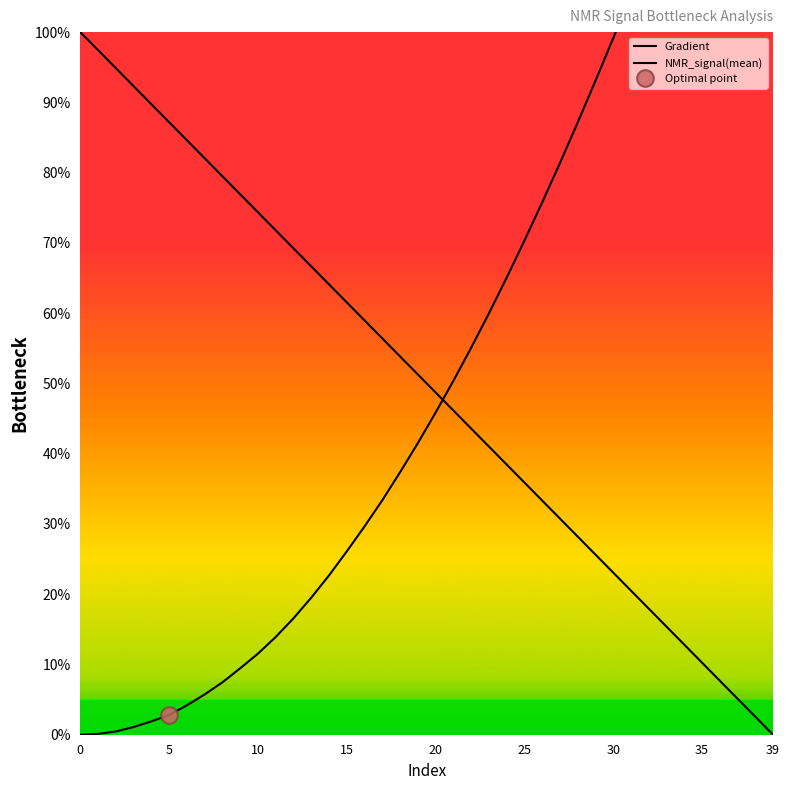

Rank the series by their maximum value, from highest to lowest.

NMR_signal(mean), Gradient